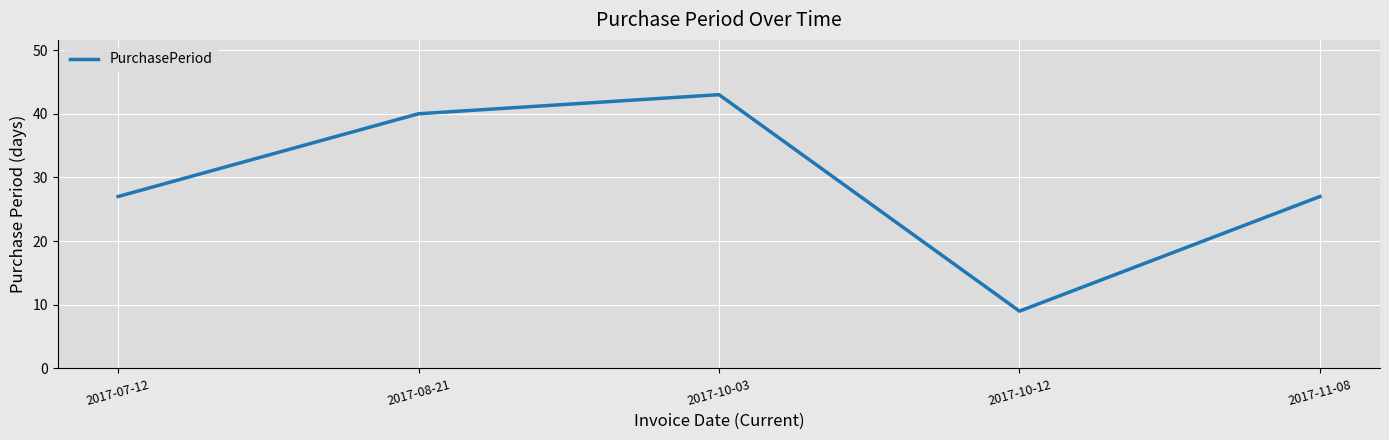

What is the change in value from 2017-07-12 to 2017-10-03?

+16